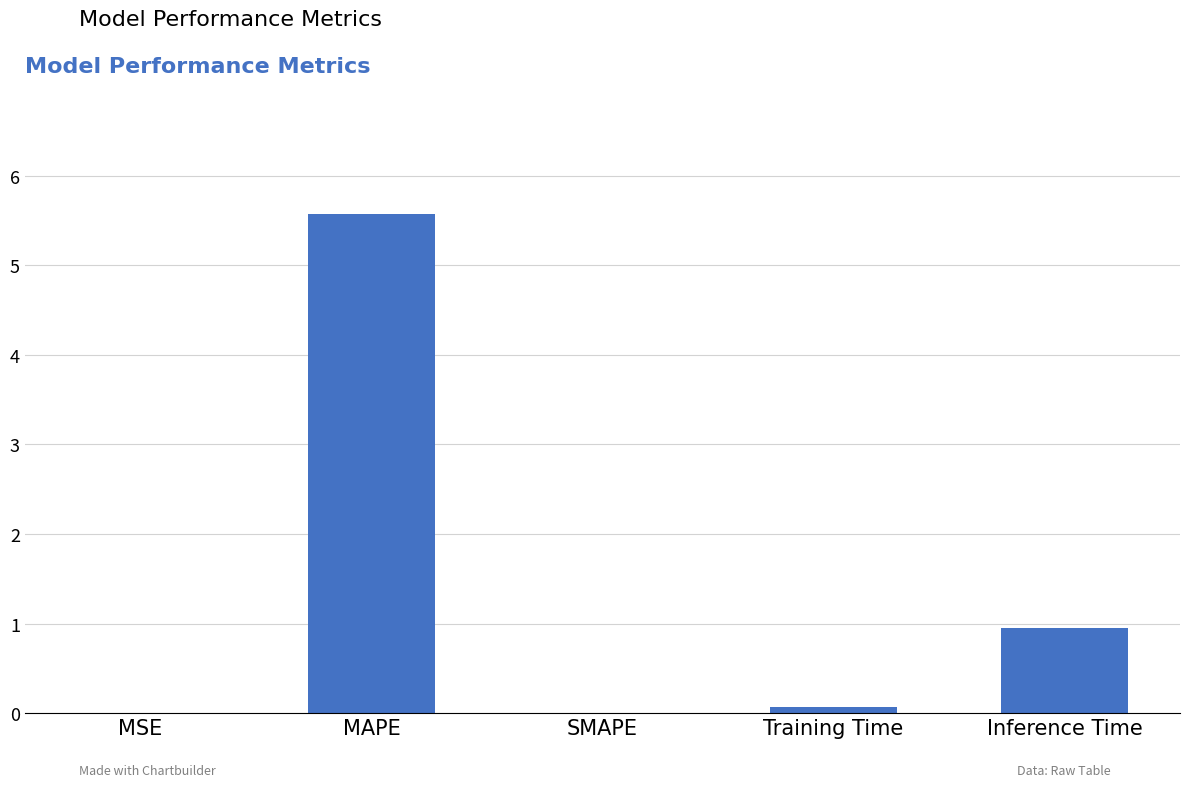

Where is the data nearest to the value 2?

Inference Time